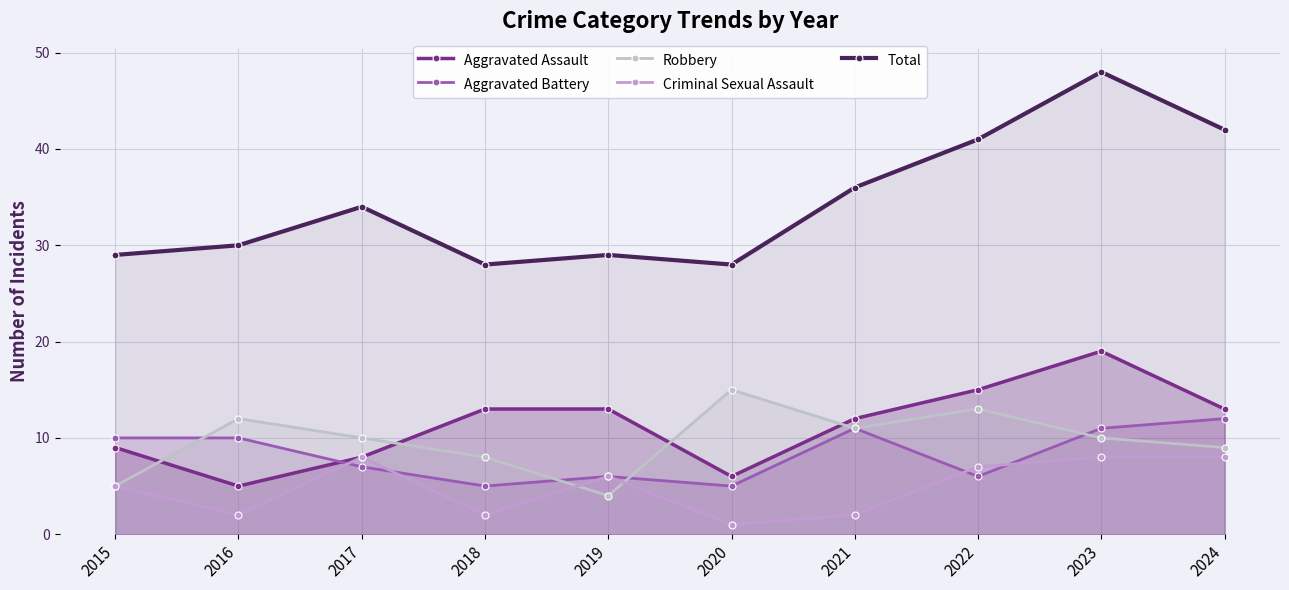

List the series in order of their peak value, highest first.

Total, Aggravated Assault, Robbery, Aggravated Battery, Criminal Sexual Assault